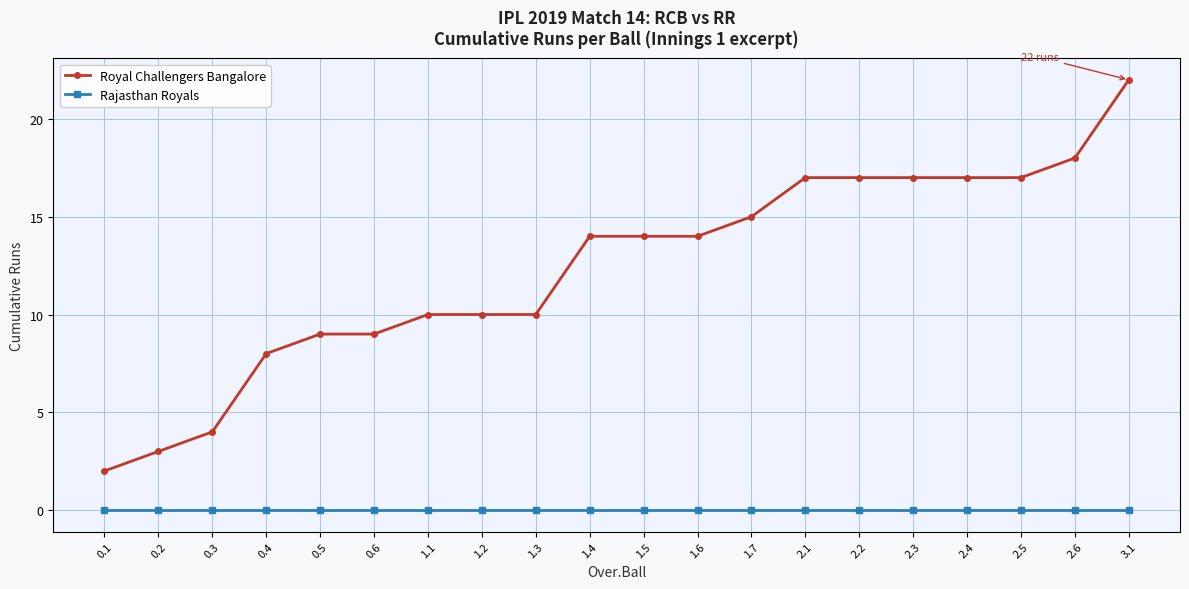

What are all the series names shown in the legend?

Royal Challengers Bangalore, Rajasthan Royals